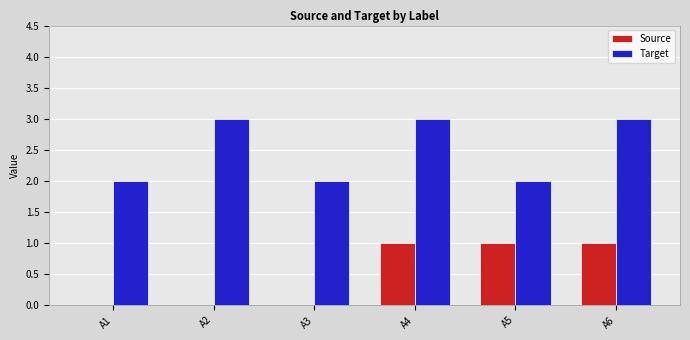

Reading right to left, list all the values displayed in this chart.

Source: A6=1	A5=1	A4=1	A3=0	A2=0	A1=0
Target: A6=3	A5=2	A4=3	A3=2	A2=3	A1=2